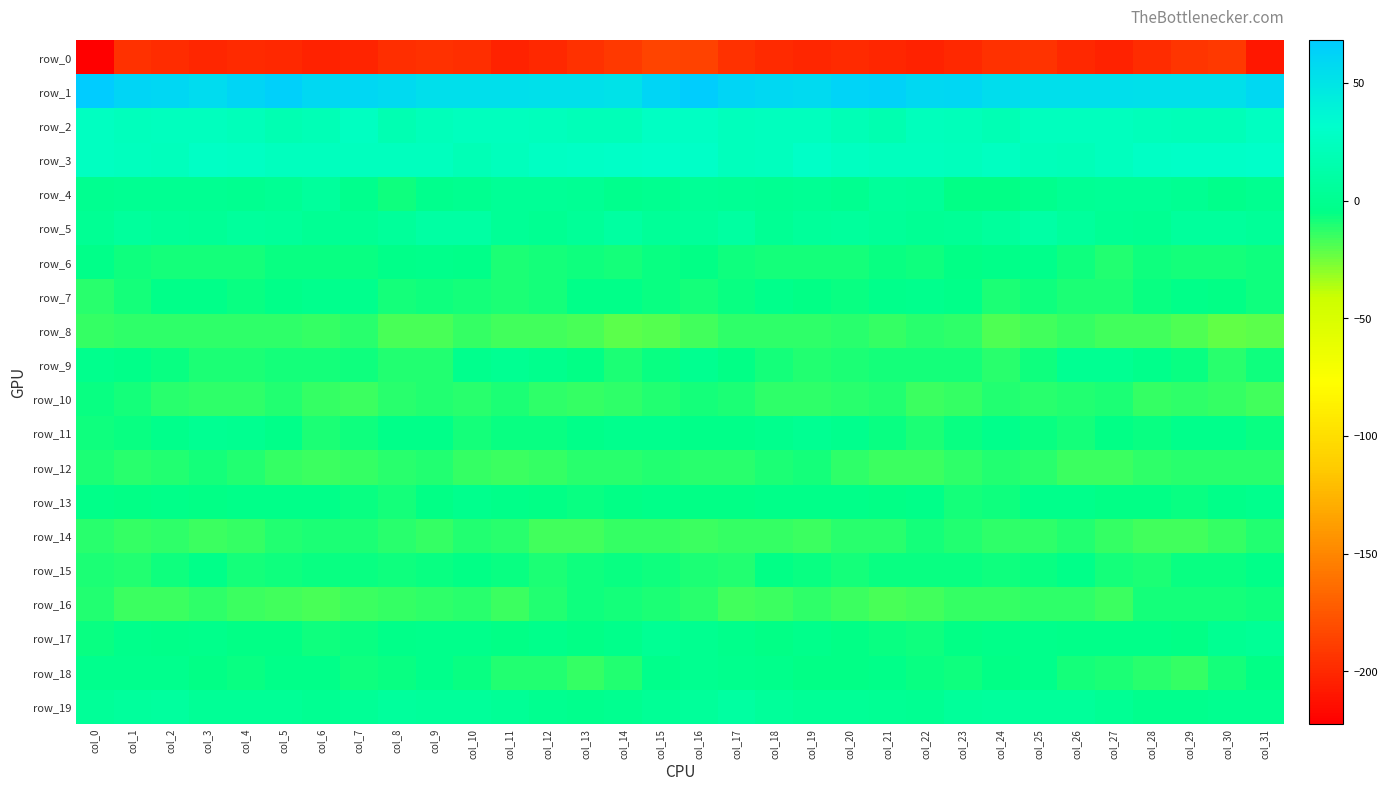

What is the sum of the row_4 values at col_8 and col_14?

-8.6